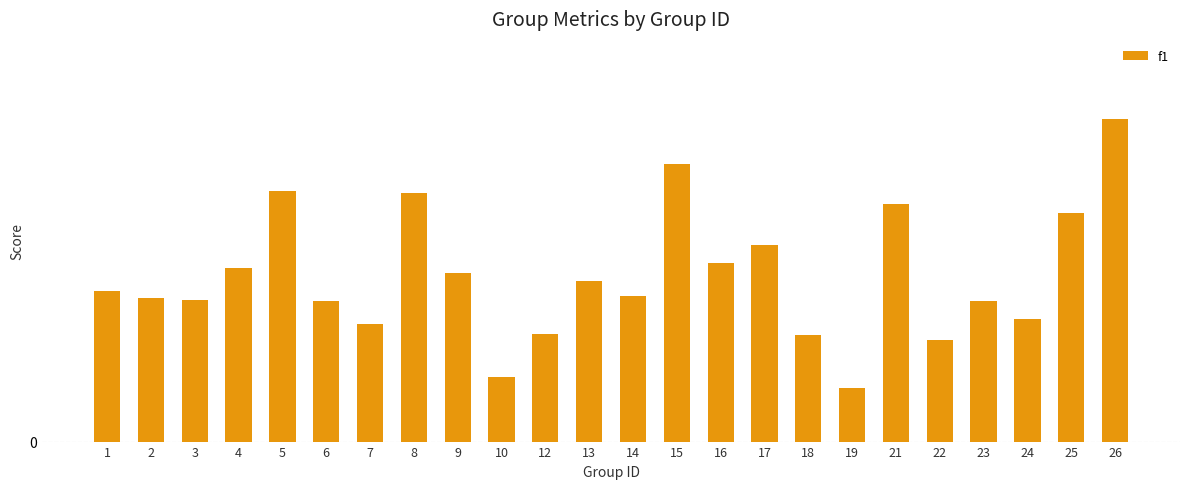

Reading left to right, extract all data points from this chart.

0.5	0.4	0.4	0.5	0.8	0.4	0.4	0.8	0.5	0.2	0.3	0.5	0.5	0.9	0.6	0.6	0.3	0.2	0.7	0.3	0.4	0.4	0.7	1.0